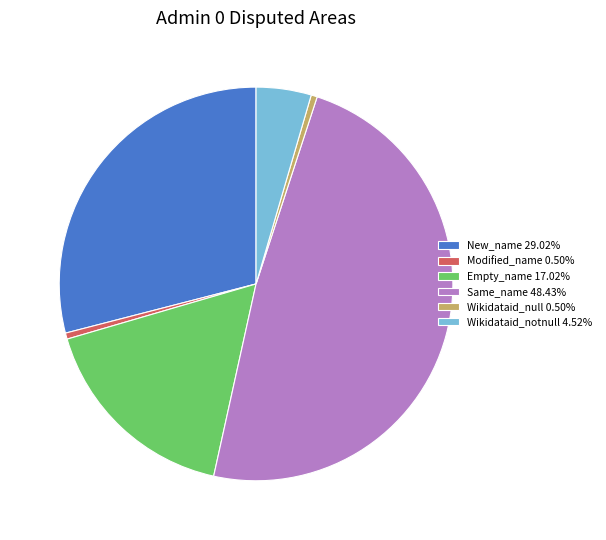

Do New_name 29.02% and Wikidataid_notnull 4.52% together represent more than half of the pie?

No